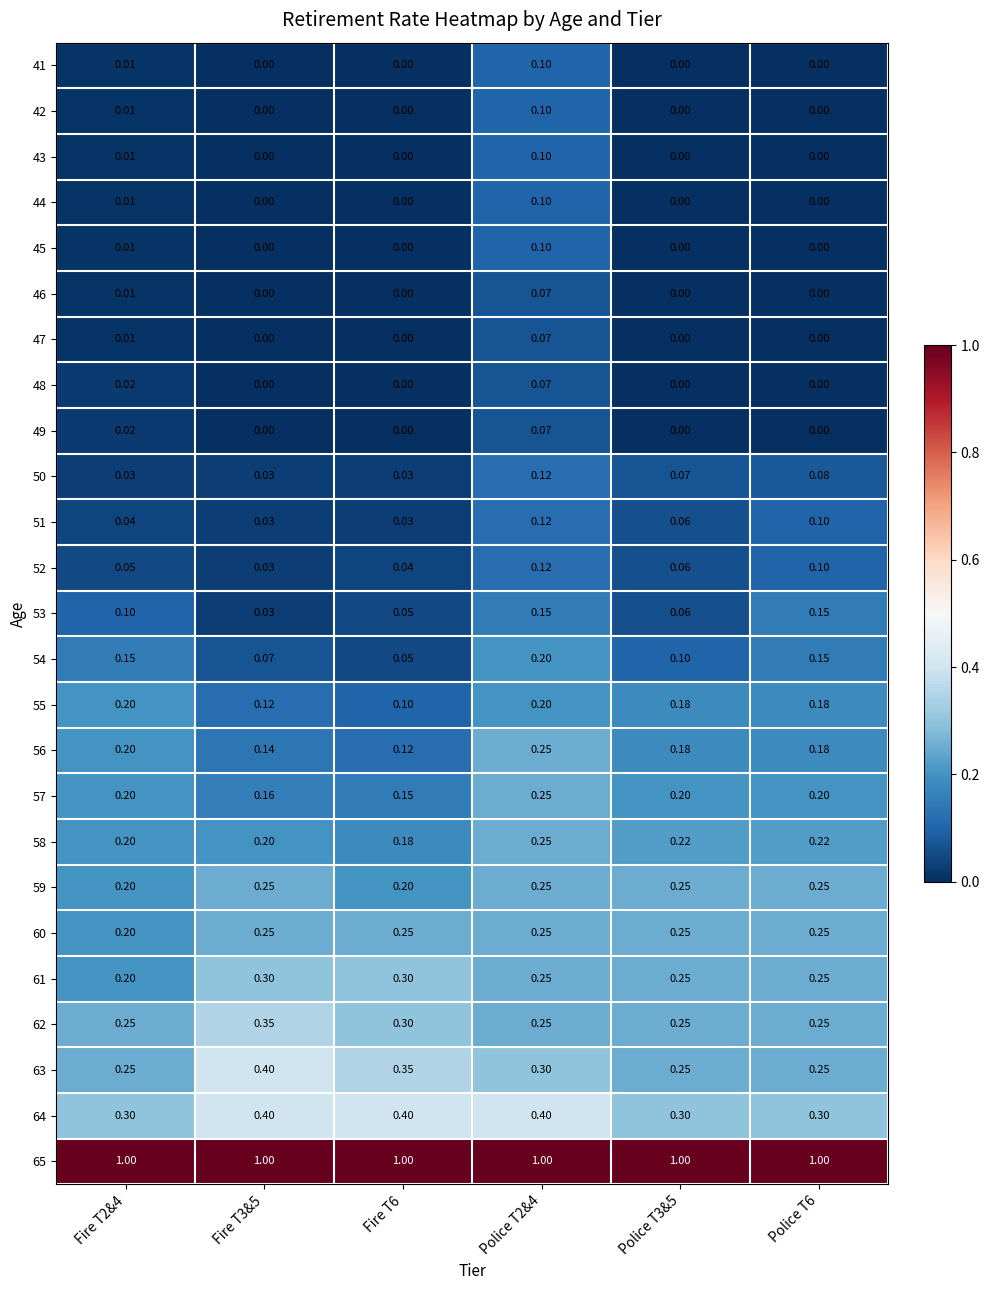

Is the value of 61 at Fire T2&4 greater than the value of 43 at Fire T6?

Yes